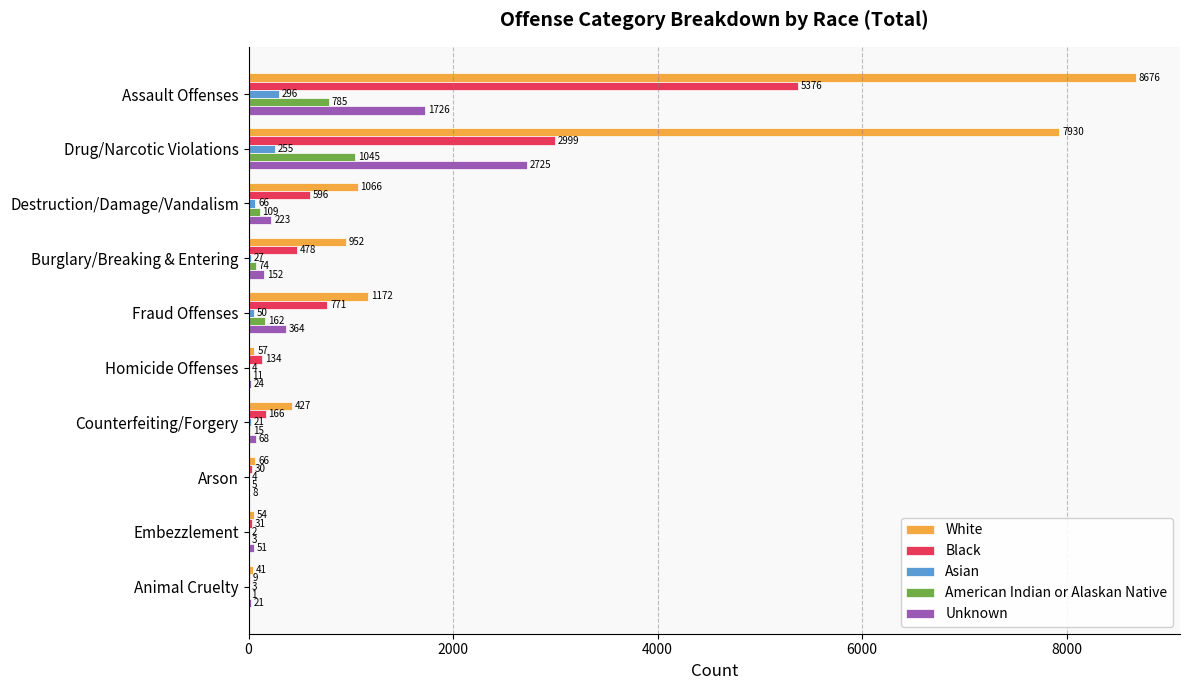

Count the number of data series in this chart.

5